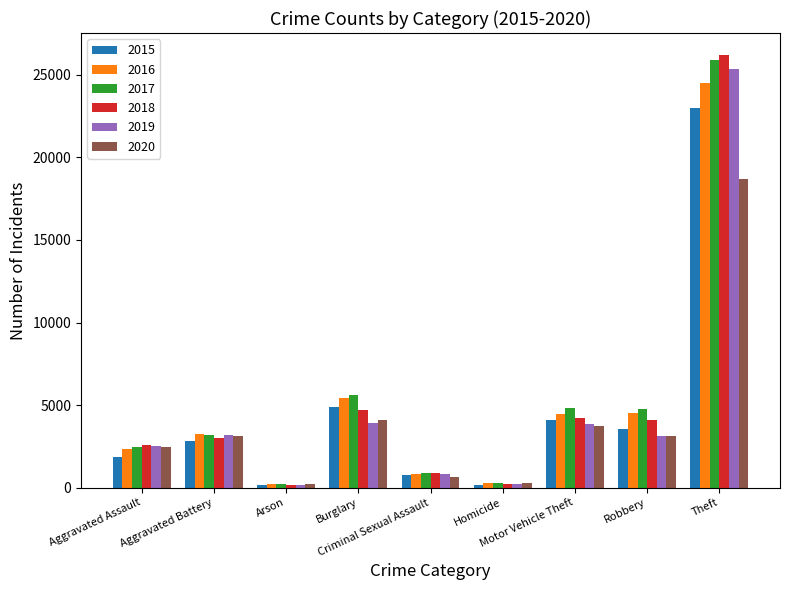

What is the sum of all 2016 values?

45876